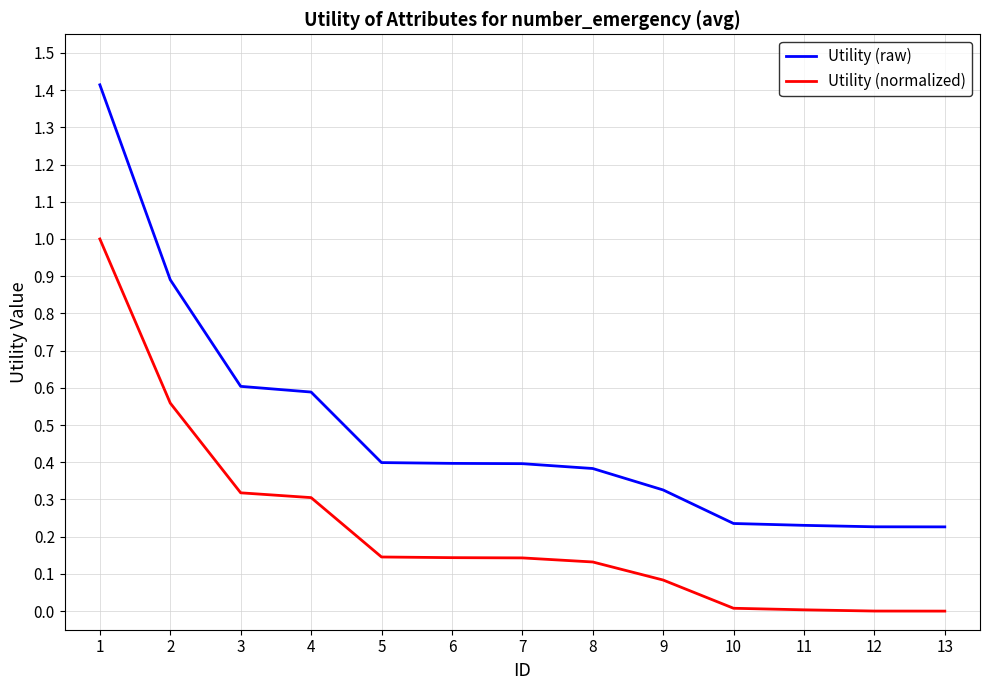

Does the chart have visible grid lines?

Yes